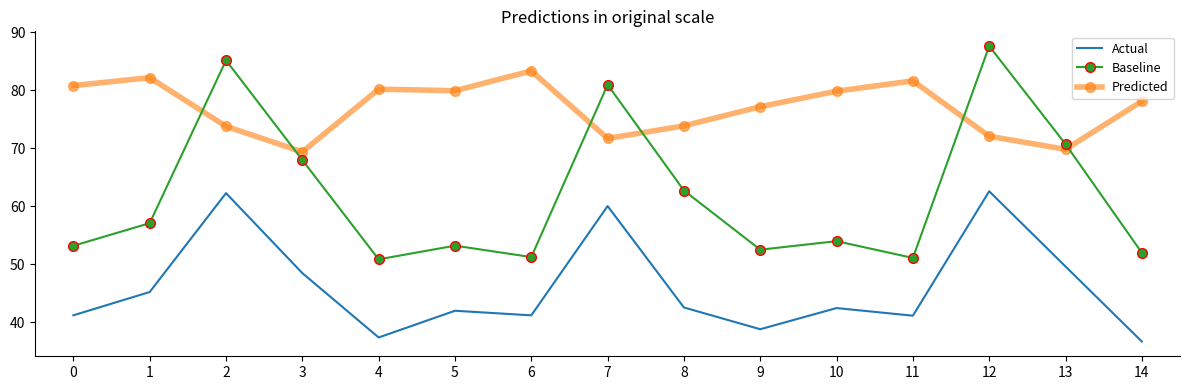

Rank the series by their average value, from lowest to highest.

Actual, Baseline, Predicted